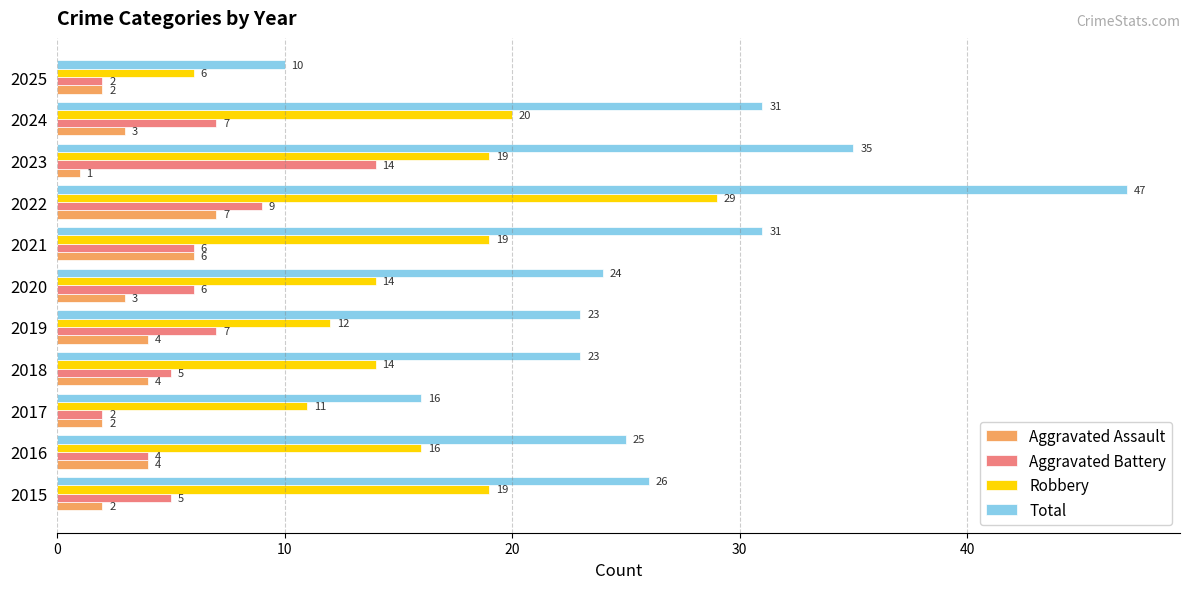

What is the maximum value shown in the chart?

47